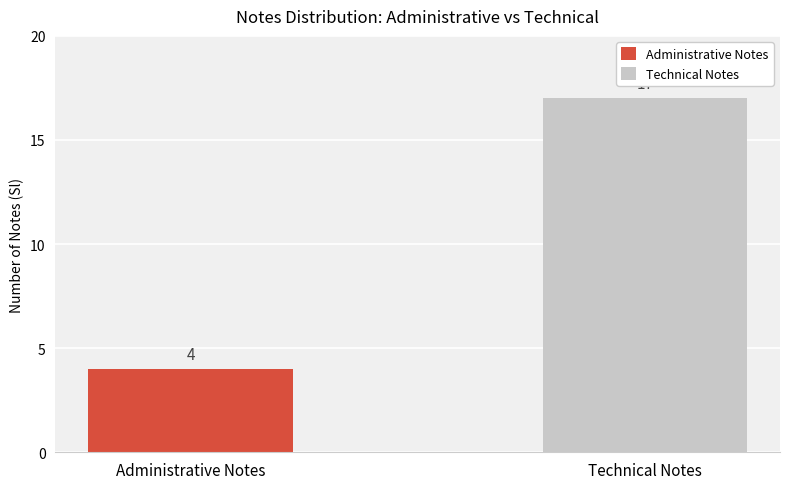

How many series are shown in this chart?

1